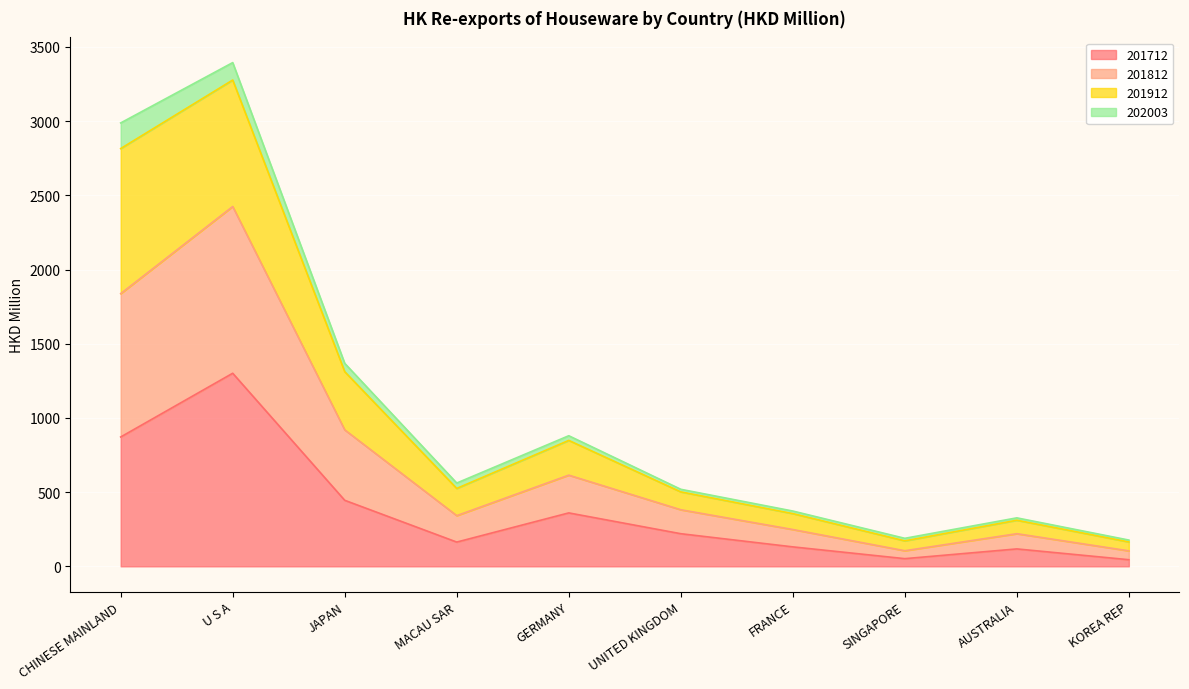

Where does the 201812 series first go above 525?

CHINESE MAINLAND